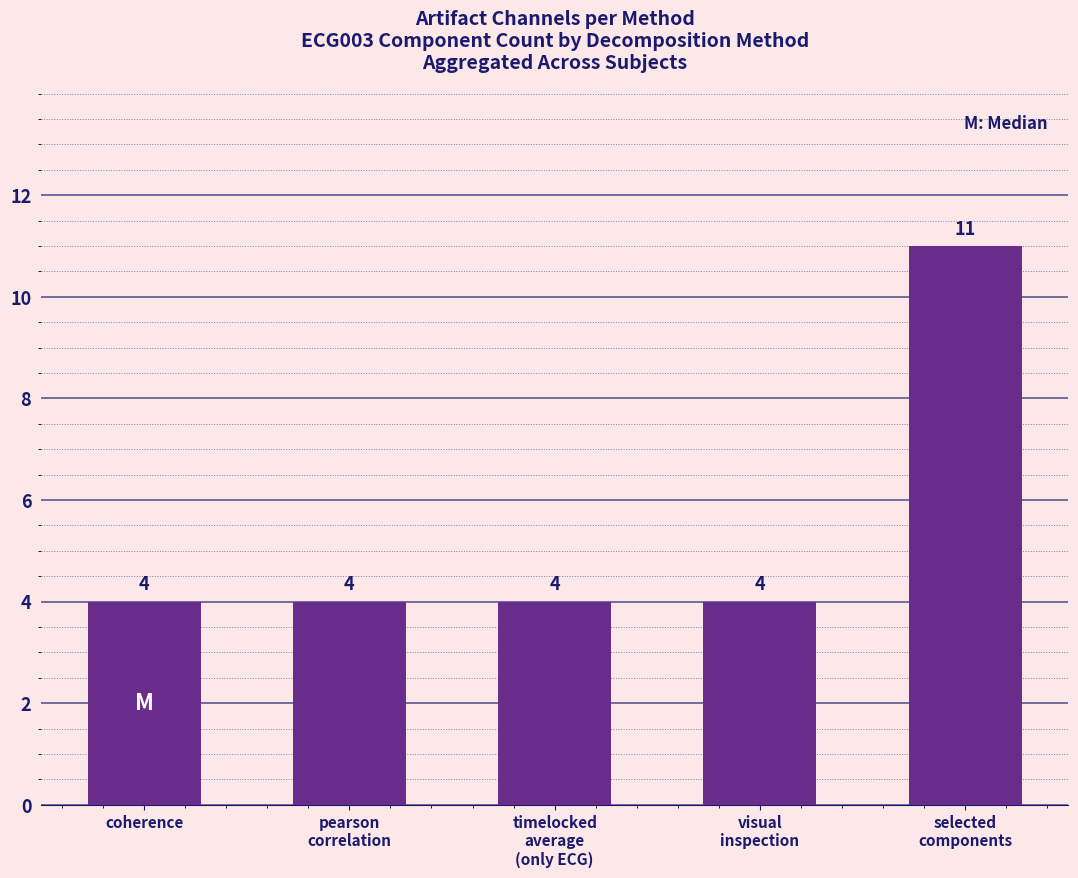

Read the value at coherence.

4